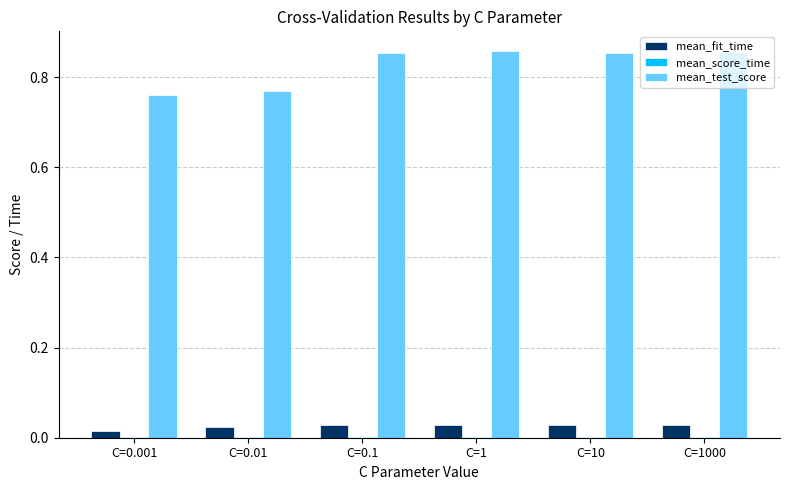

How many mean_test_score values are between 0 and 1?

6